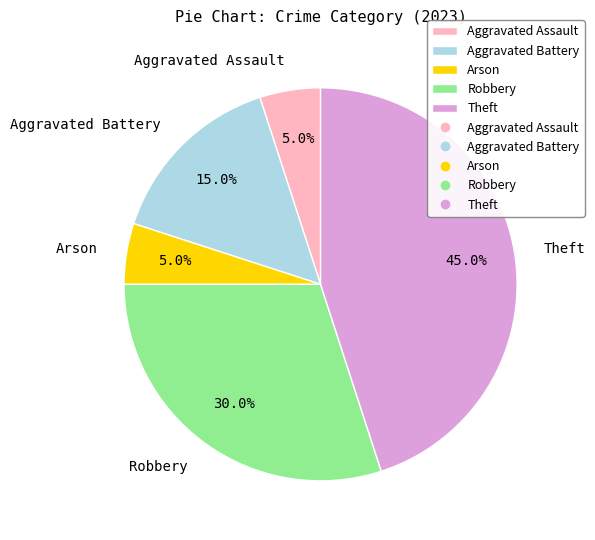

Is it true that Robbery is 30% of the pie?

True